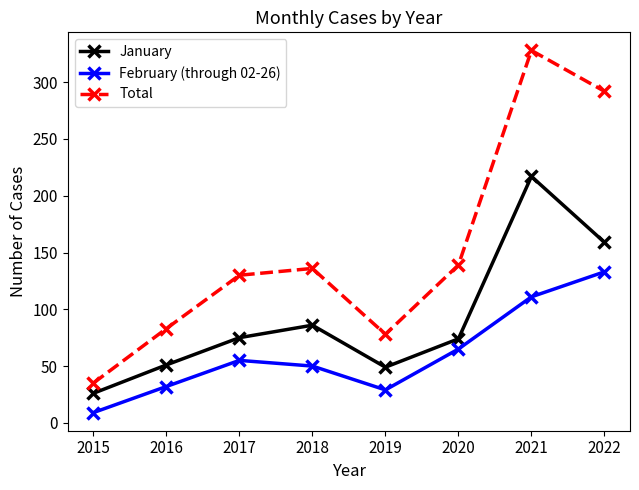

Is it true that January equals 217 at 2021?

True